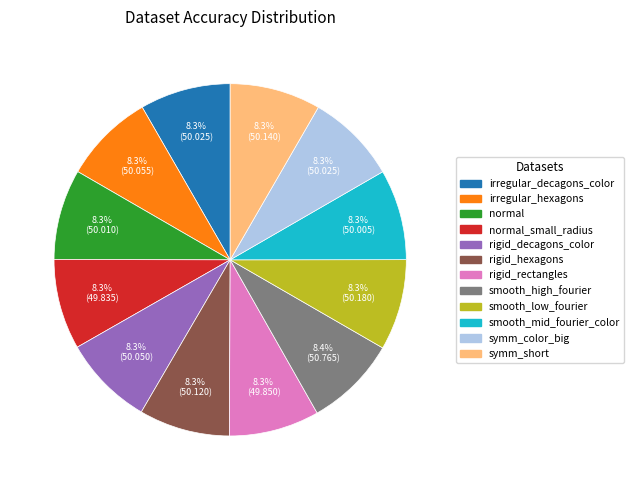

Is there any slice that represents more than half of the pie?

No